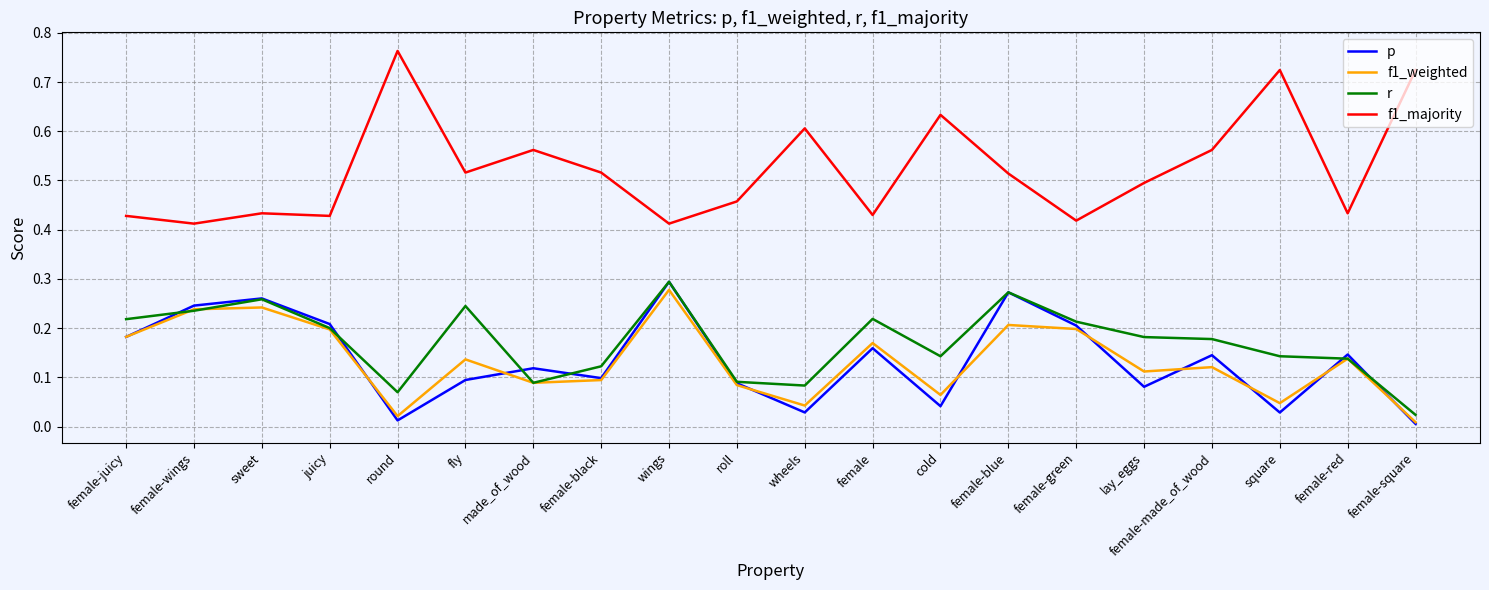

What is the sum of all p values?

2.7